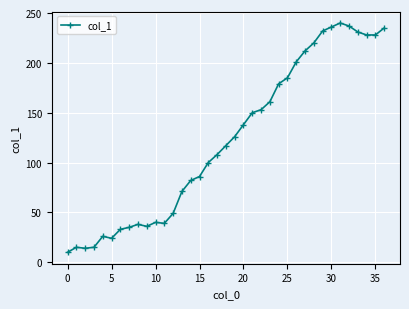

What is the value of the 29th point from the left?

220